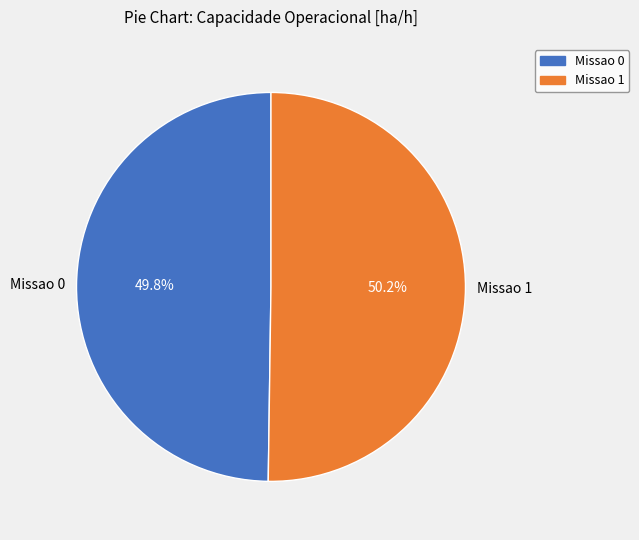

To the nearest percent, what portion does Missao 1 represent?

50%